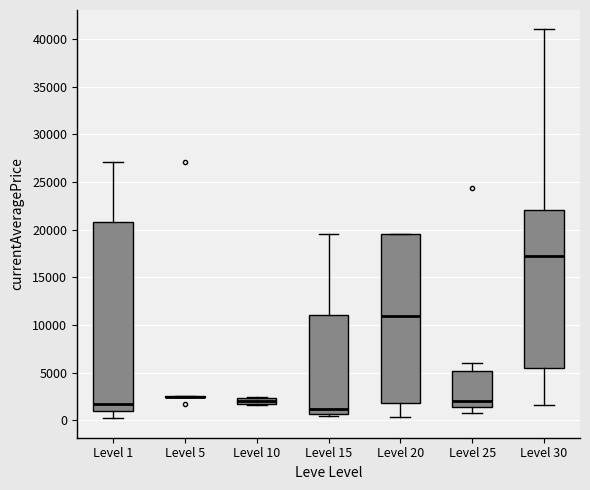

Comparing the boxes themselves (not the whiskers), which one is the tallest?

Level 1